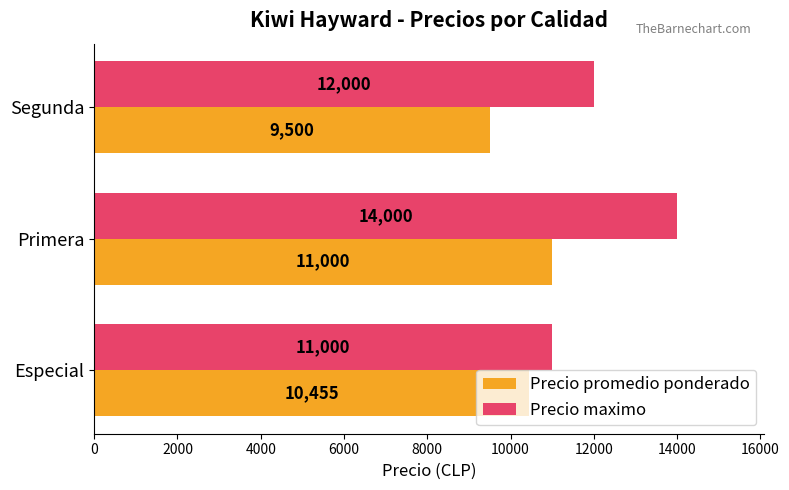

What is the spread (max minus min) of values at Segunda?

2500